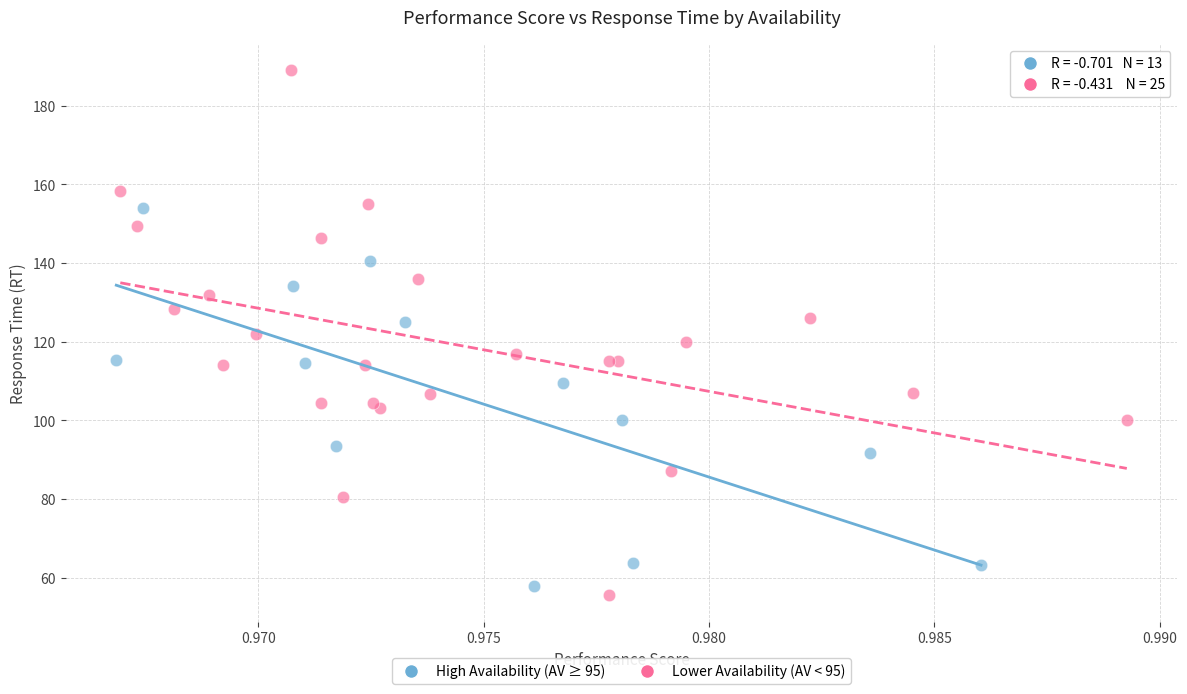

Which series contains the highest Y value?

Lower Availability (AV < 95)